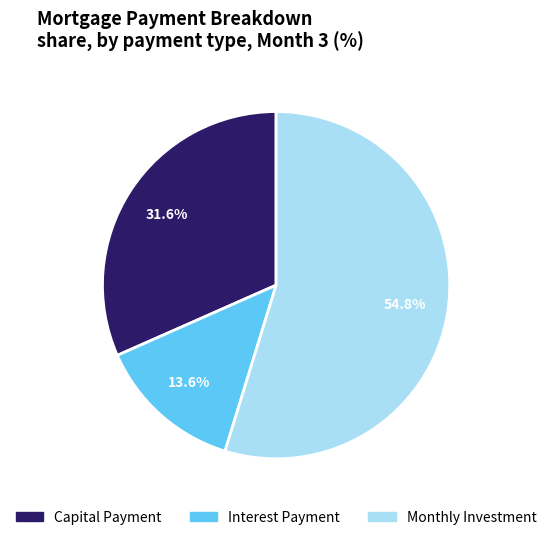

Is there any slice that represents more than half of the pie?

Yes